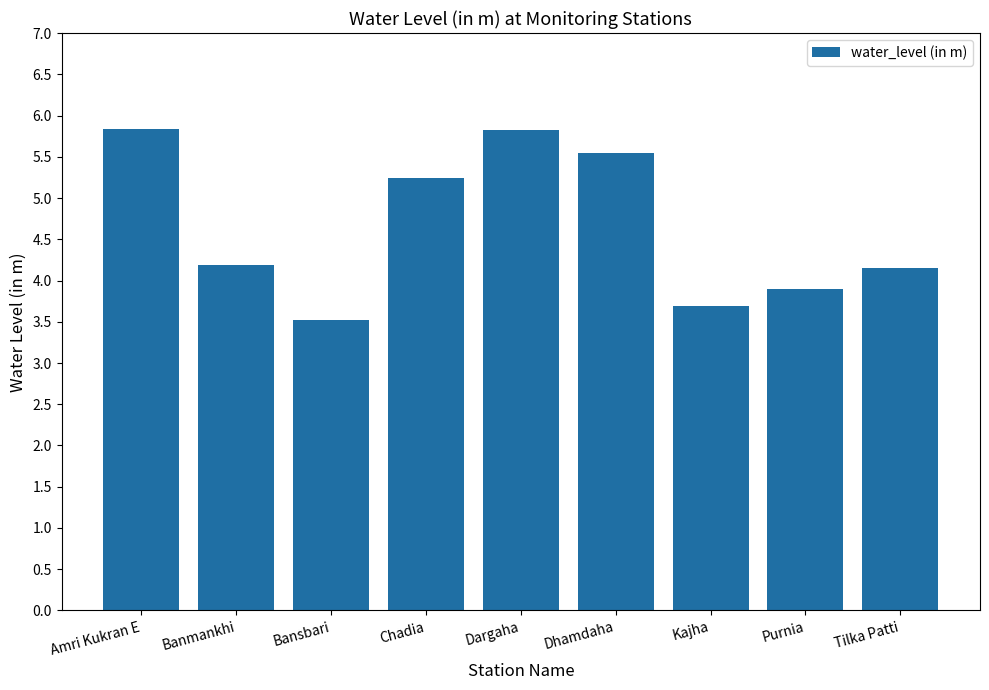

What value does the data have at Amri Kukran E?

5.8